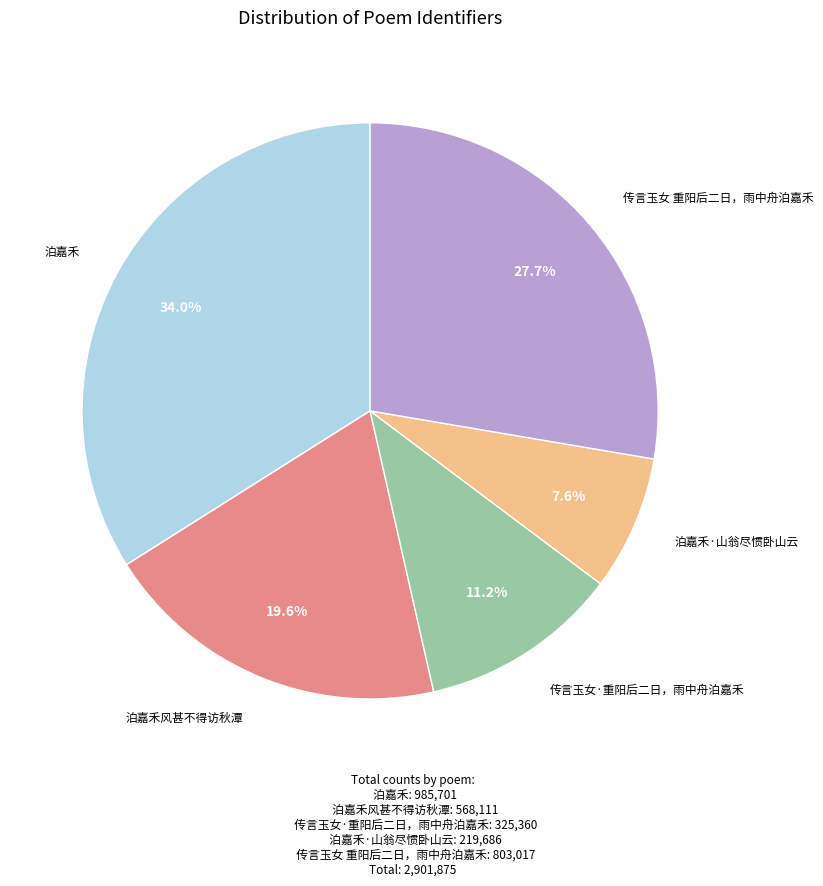

Is there any slice that represents more than half of the pie?

No